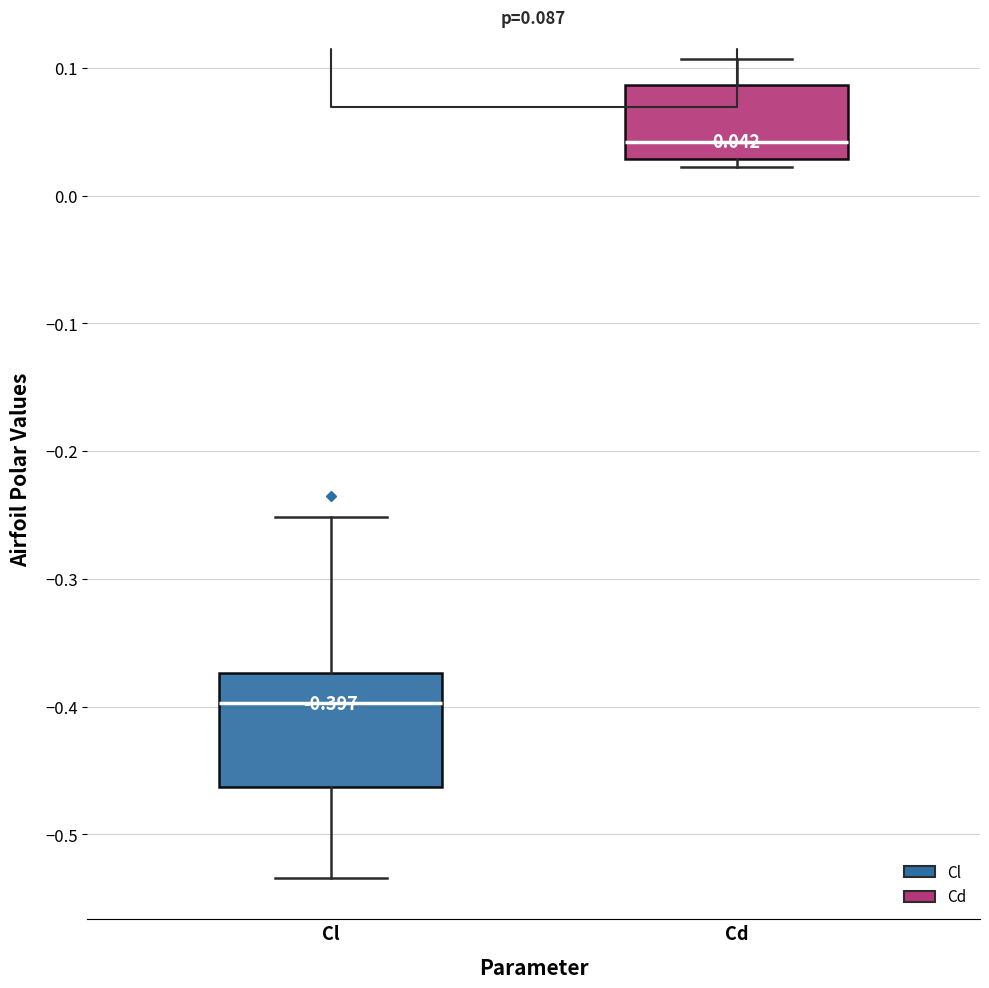

Which box's median line is the highest?

Cd